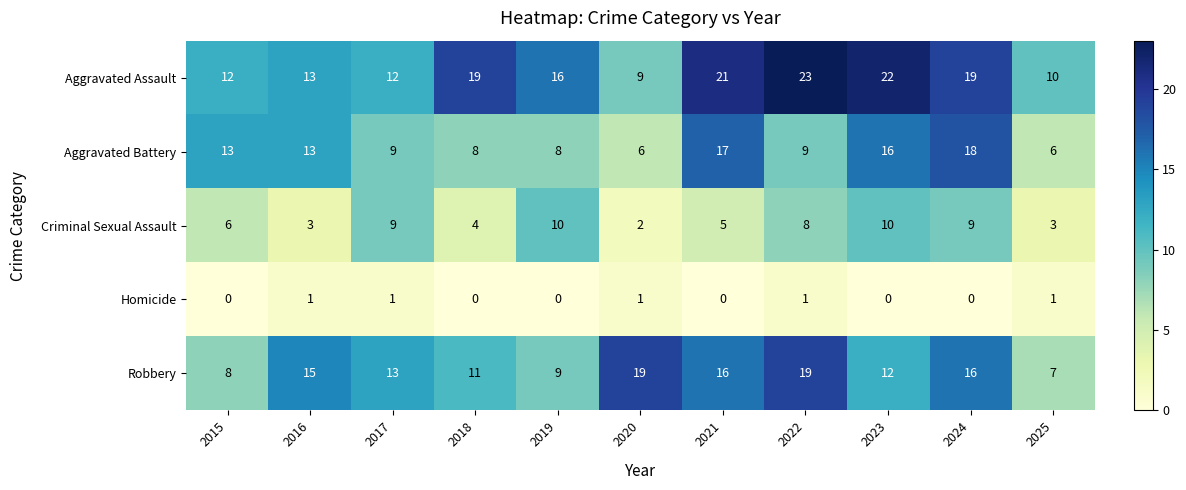

Which series has the largest total across all categories?

Aggravated Assault